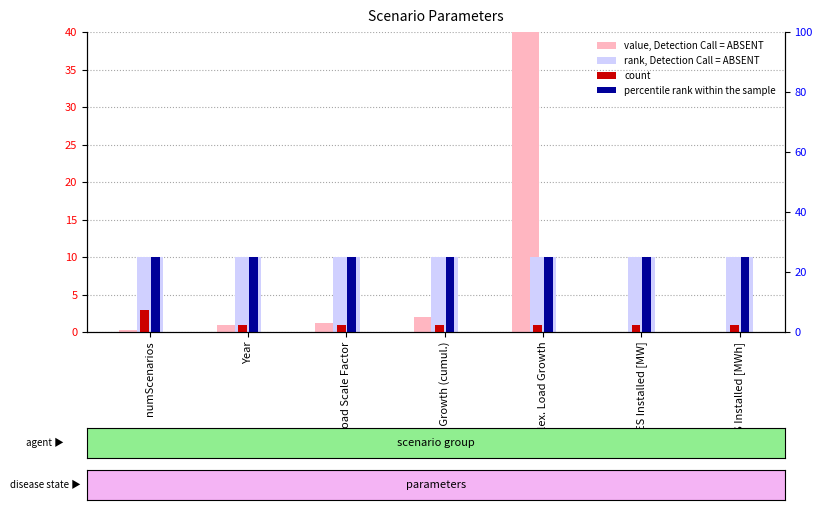

At which category is the sum across all series the highest?

Flex. Load Growth